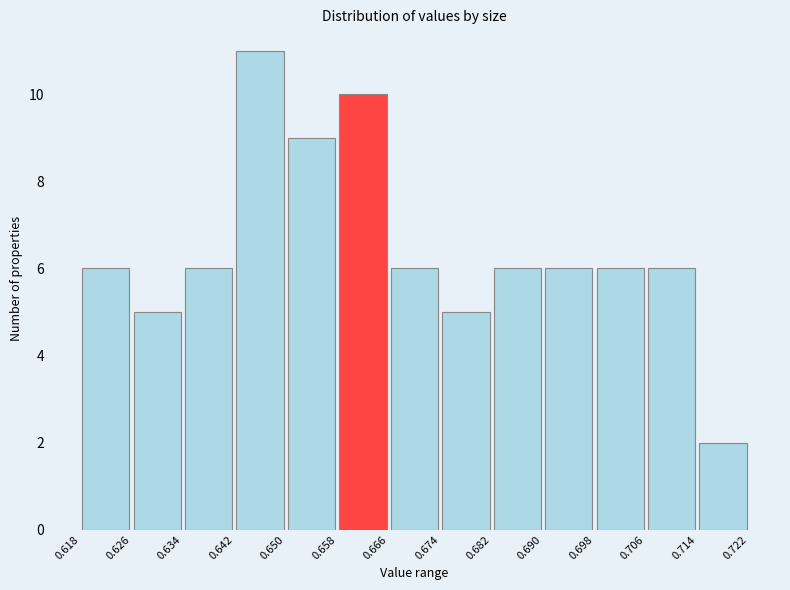

Reading left to right, transcribe this chart: for each bar, give the range it covers on the x-axis and its height. The values are not printed on the chart, so give them approximately, as read against the axis.

0.618 to 0.626: 6
0.626 to 0.634: 5
0.634 to 0.642: 6
0.642 to 0.650: 11
0.650 to 0.658: 9
0.658 to 0.666: 10
0.666 to 0.674: 6
0.674 to 0.682: 5
0.682 to 0.690: 6
0.690 to 0.698: 6
0.698 to 0.706: 6
0.706 to 0.714: 6
0.714 to 0.722: 2